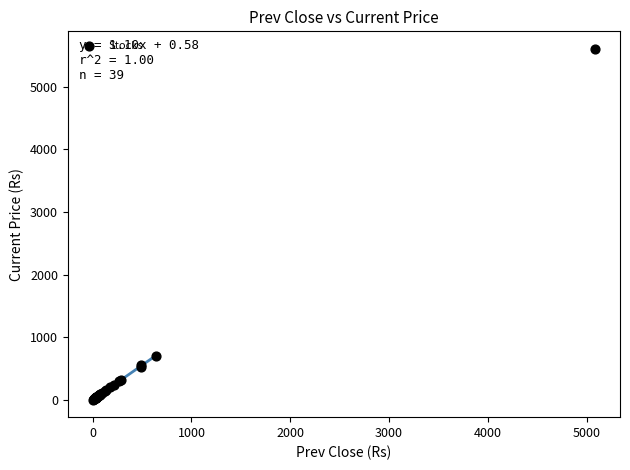

What Y value in the scatter plot is closest to 2805?

706.5